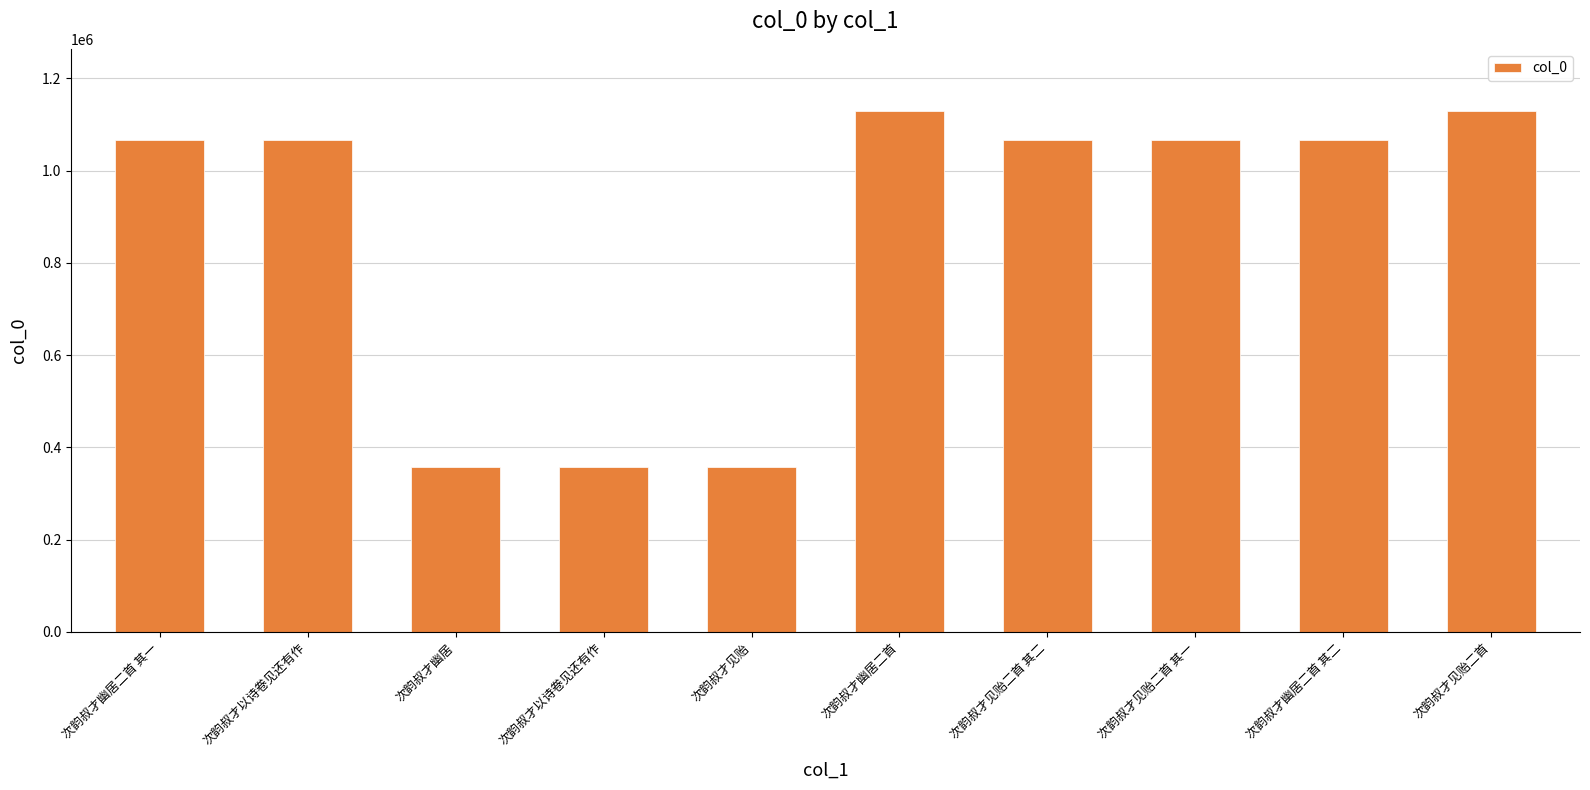

Does the chart contain stacked bars?

No